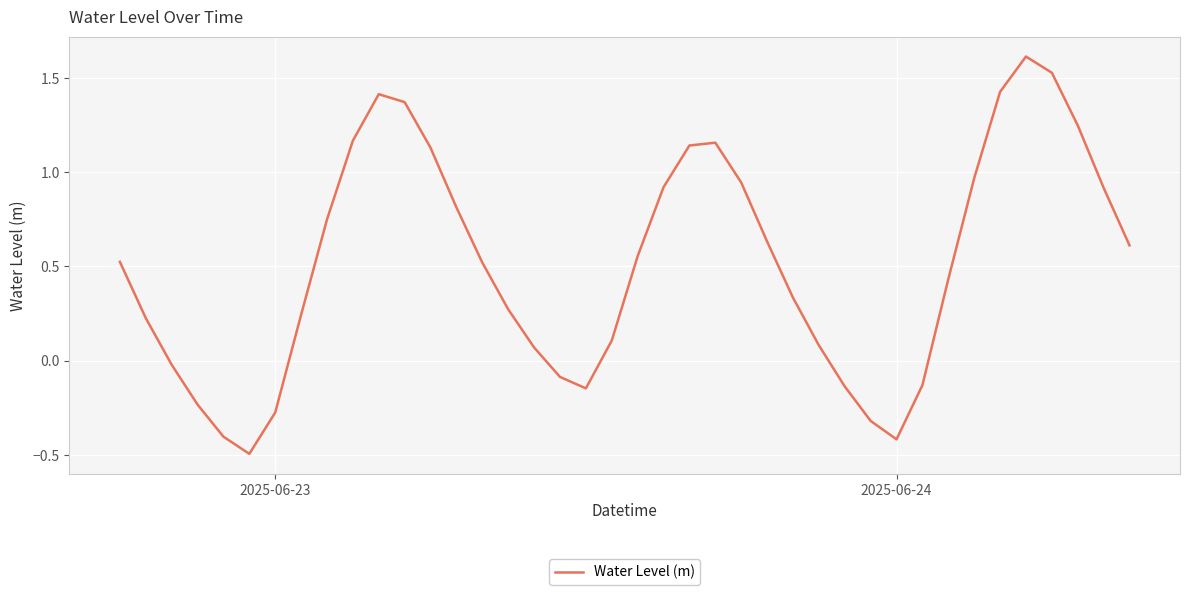

What is the minimum value shown in the chart?

-0.5